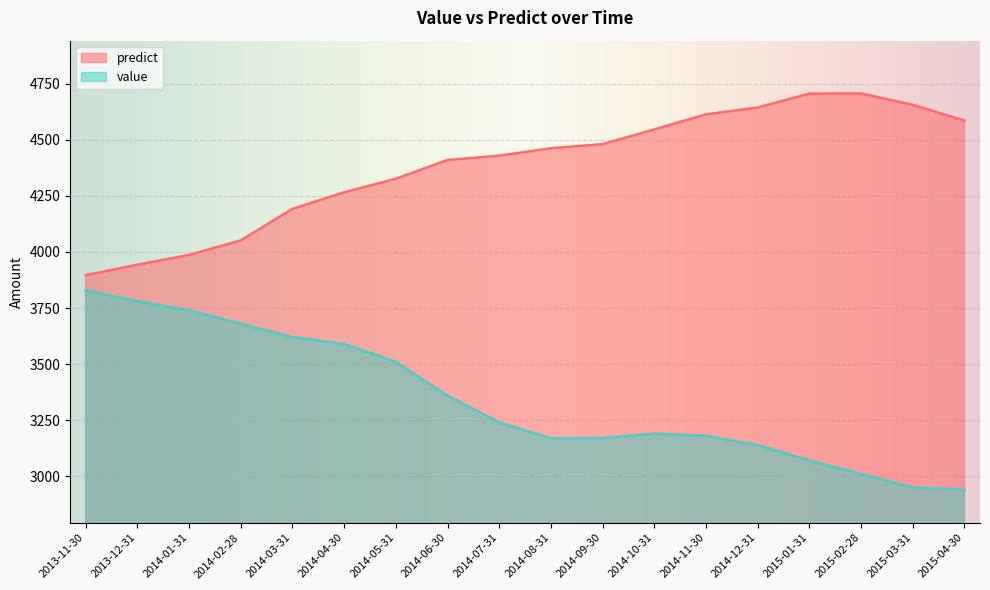

True or false: predict and value intersect in this chart.

False